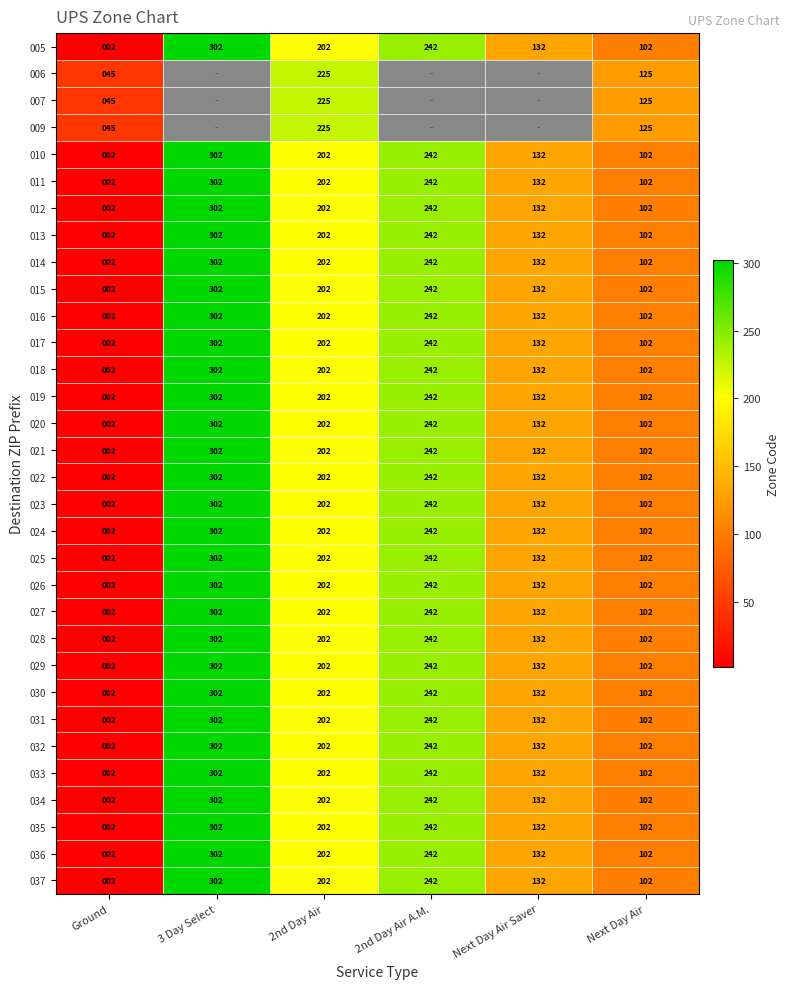

Is the value of 028 at 2nd Day Air A.M. greater than the value of 011 at 2nd Day Air?

Yes